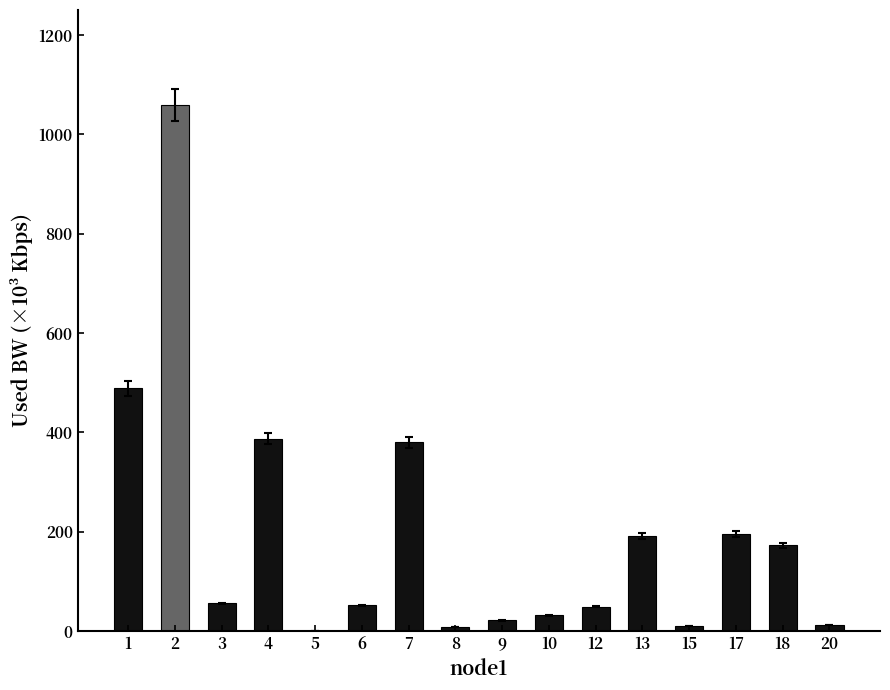

What is the approximate value at 12?

49.2